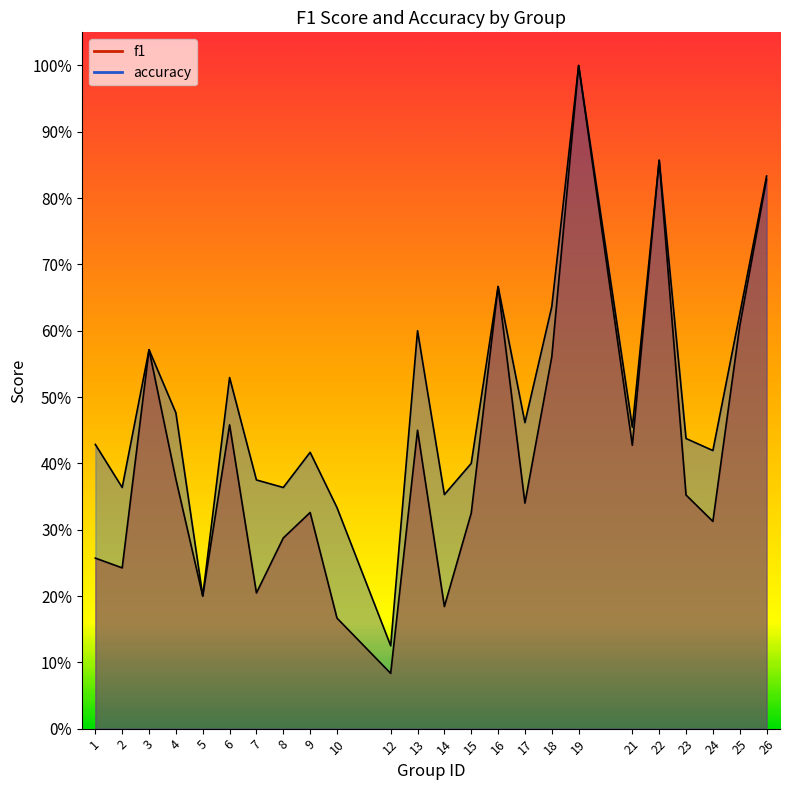

What is the average value of the f1 series?

0.4